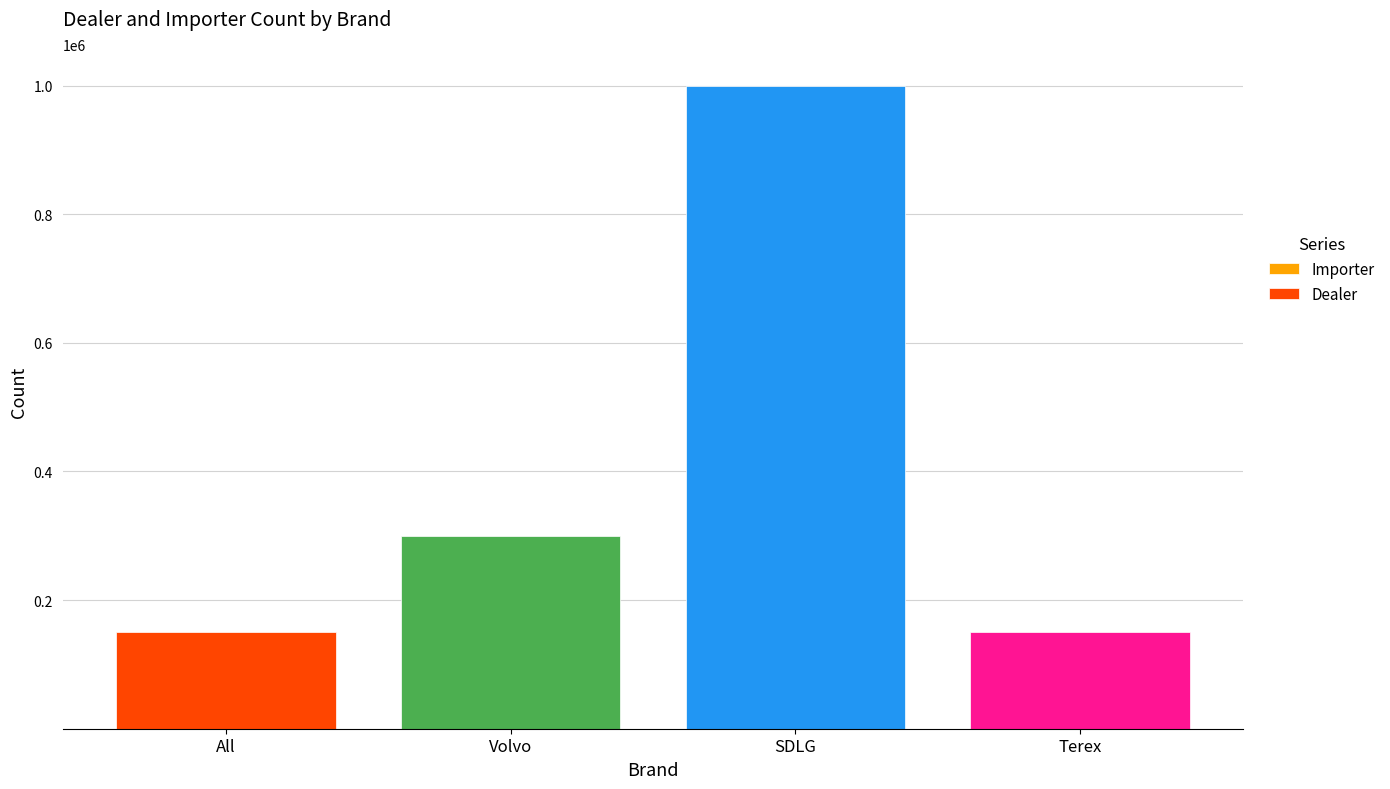

At which category is the sum across all series the highest?

SDLG